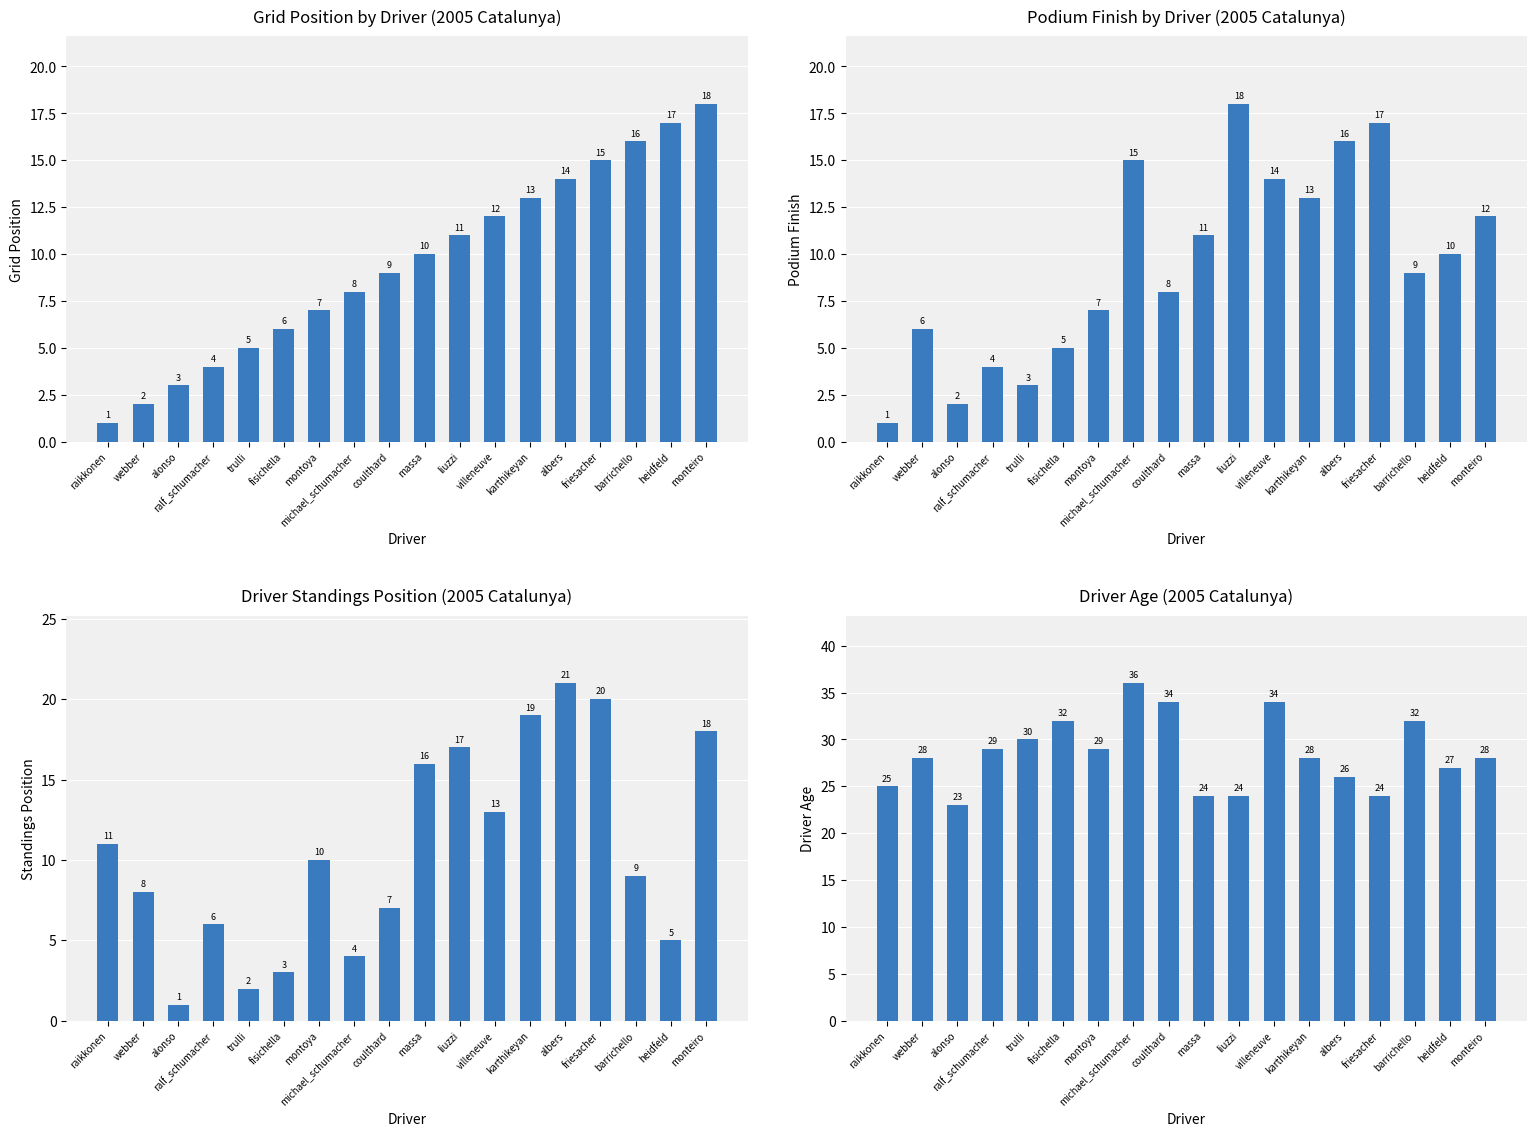

At which label is Podium Finish closest to 9?

barrichello